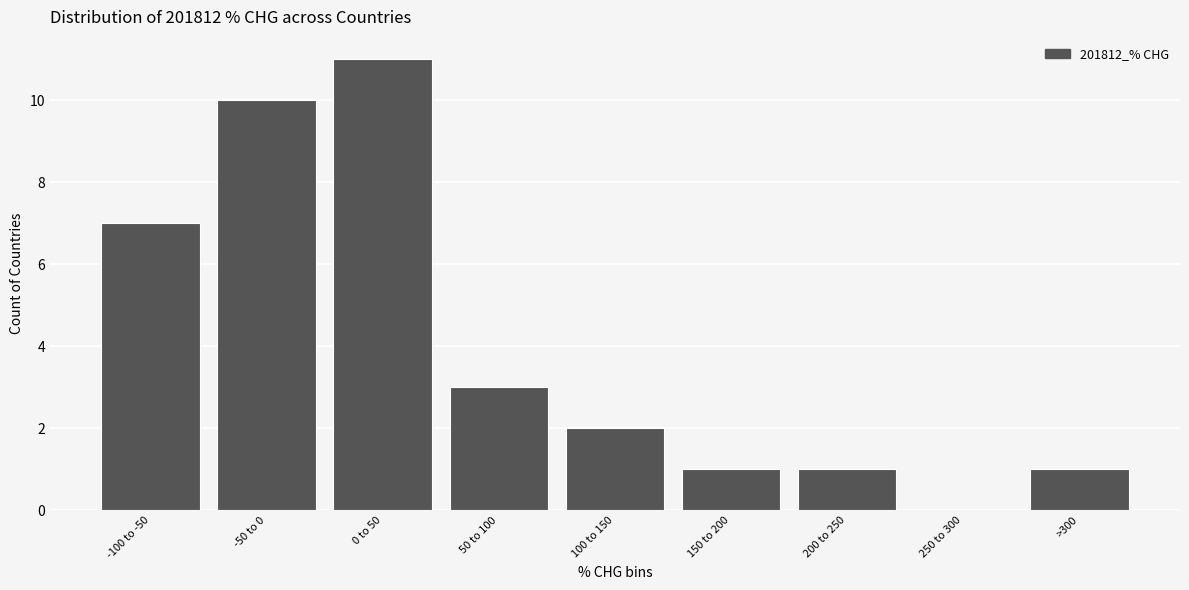

Reading left to right, what are all the values shown in this chart?

-100 to -50=7	-50 to 0=10	0 to 50=11	50 to 100=3	100 to 150=2	150 to 200=1	200 to 250=1	250 to 300=0	>300=1